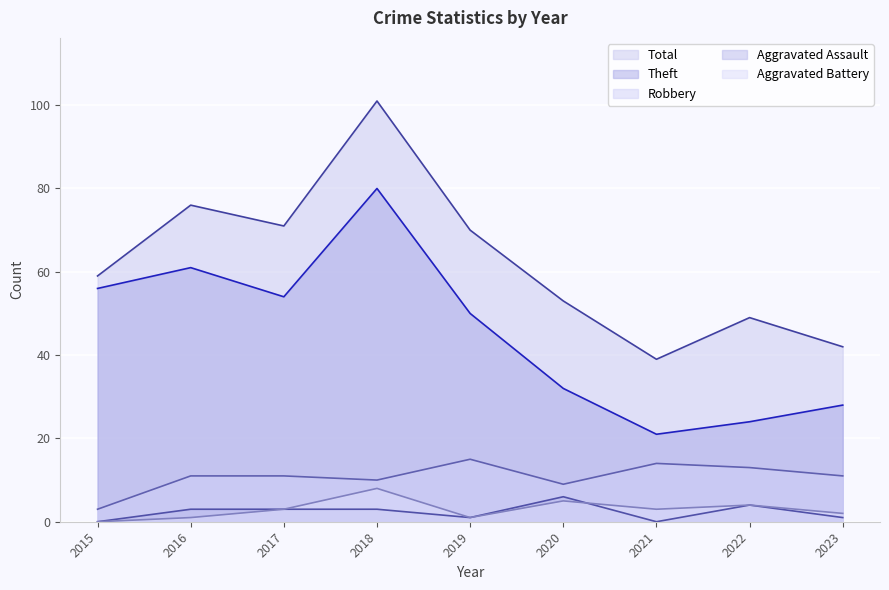

The value of Robbery at 2019 is 27. True or false?

False